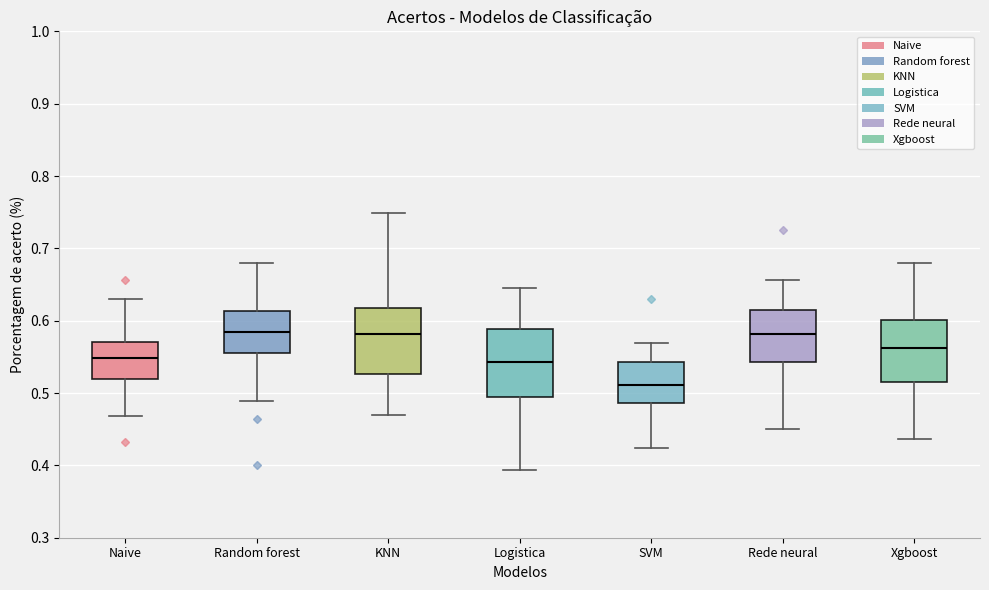

Reading left to right, read every box against the y-axis: the position of its median line, the range the box covers, and the ends of its whiskers. The values are not printed on the chart, so give them approximately, as read against the axis.

Naive: median 0.55, box 0.52 to 0.57, whiskers 0.47 to 0.63
Random forest: median 0.58, box 0.56 to 0.61, whiskers 0.49 to 0.68
KNN: median 0.58, box 0.53 to 0.62, whiskers 0.47 to 0.75
Logistica: median 0.54, box 0.49 to 0.59, whiskers 0.39 to 0.65
SVM: median 0.51, box 0.49 to 0.54, whiskers 0.42 to 0.57
Rede neural: median 0.58, box 0.54 to 0.62, whiskers 0.45 to 0.66
Xgboost: median 0.56, box 0.51 to 0.60, whiskers 0.44 to 0.68